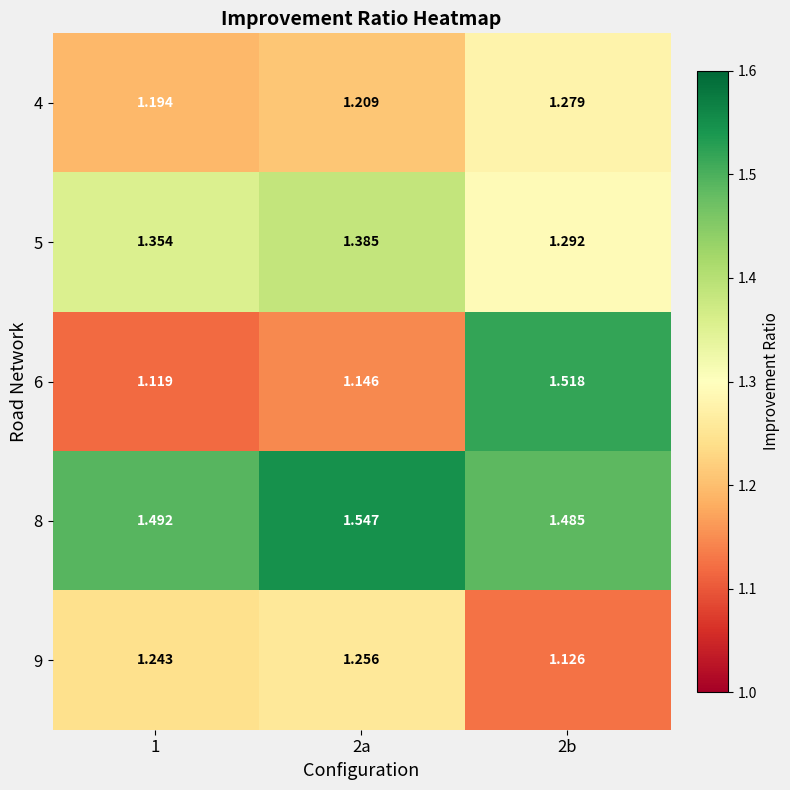

Is the value of 9 at 2b greater than the value of 6 at 1?

Yes